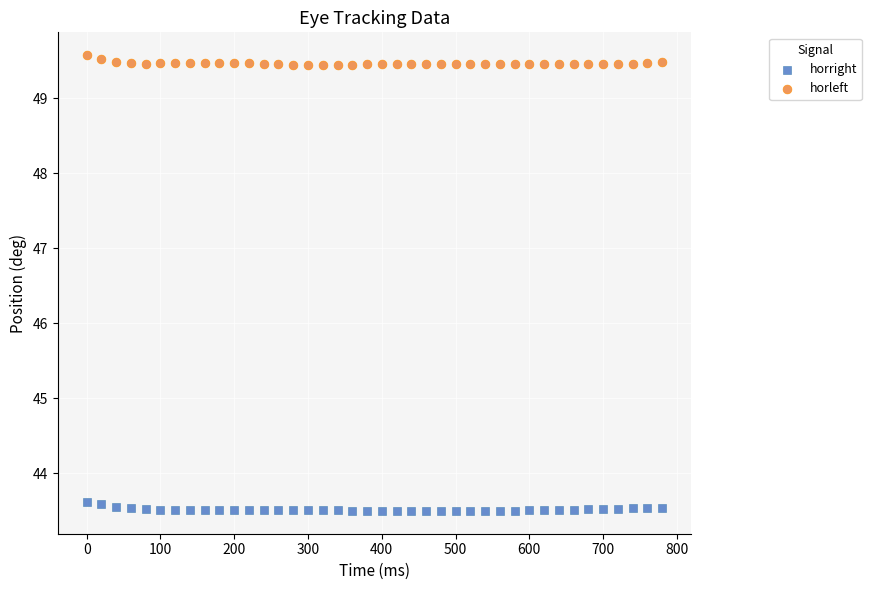

Which series contains the highest Y value?

horleft